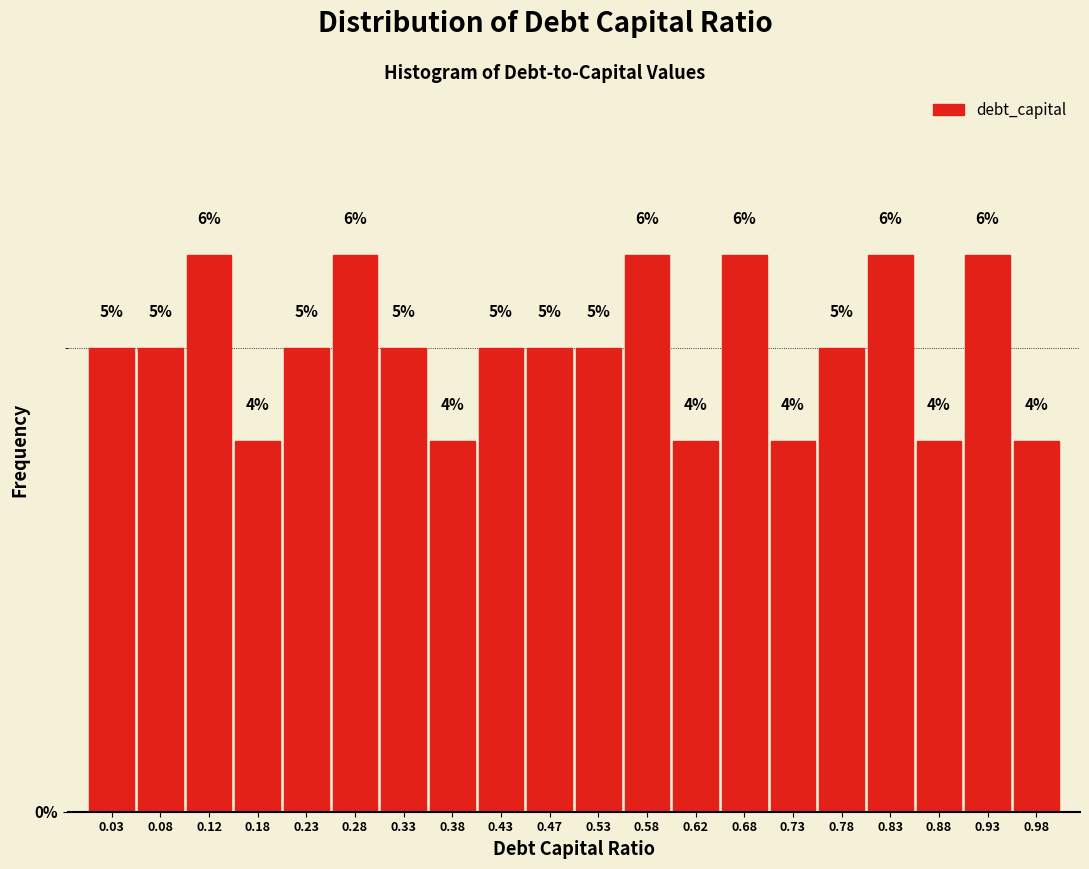

Reading left to right, transcribe this chart: for each bar, give the range it covers on the x-axis and its height.

0.00 to 0.05: 5
0.05 to 0.10: 5
0.10 to 0.15: 6
0.15 to 0.20: 4
0.20 to 0.25: 5
0.25 to 0.30: 6
0.30 to 0.35: 5
0.35 to 0.40: 4
0.40 to 0.45: 5
0.45 to 0.50: 5
0.50 to 0.55: 5
0.55 to 0.60: 6
0.60 to 0.65: 4
0.65 to 0.70: 6
0.70 to 0.75: 4
0.75 to 0.80: 5
0.80 to 0.85: 6
0.85 to 0.90: 4
0.90 to 0.95: 6
0.95 to 1.00: 4